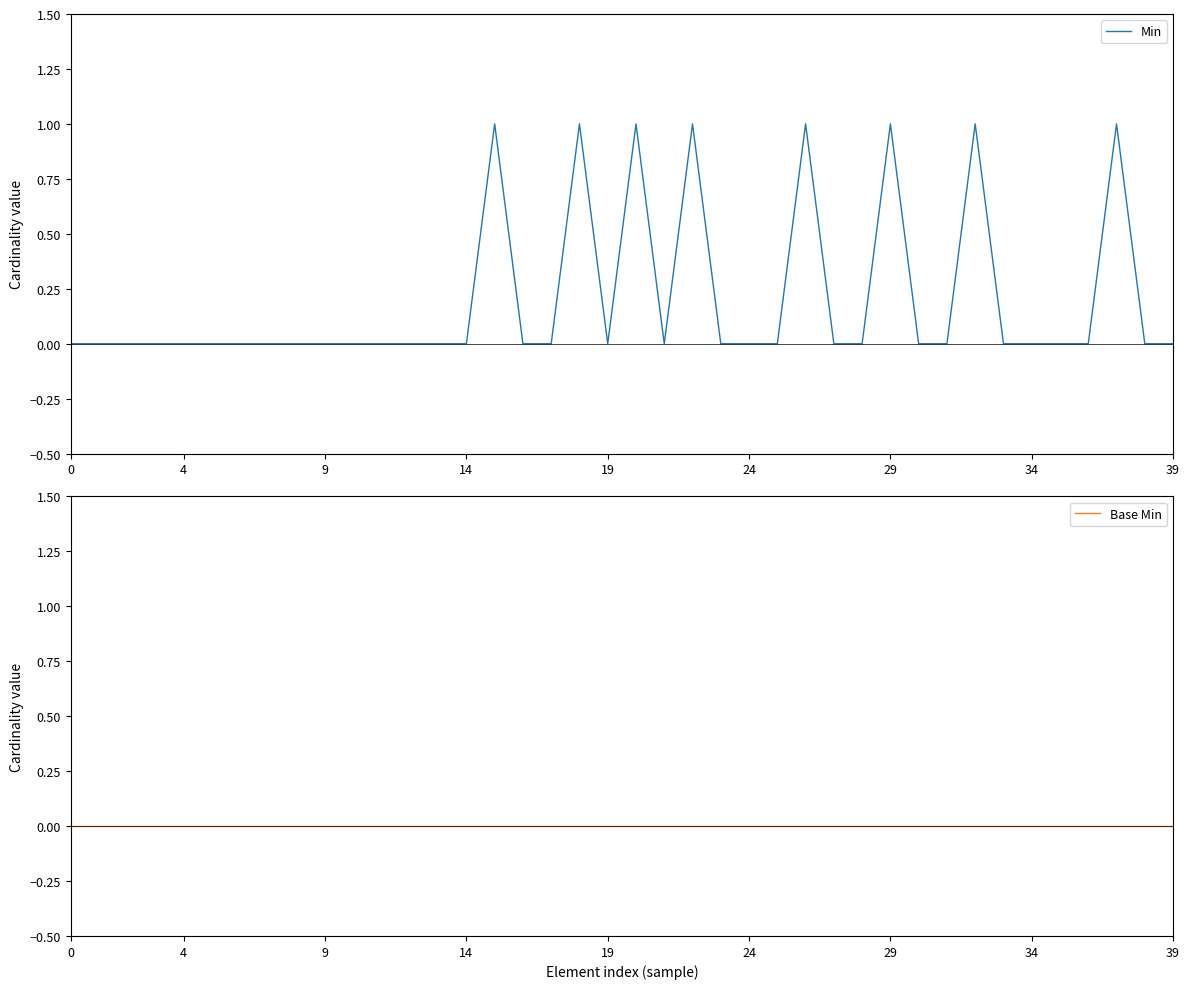

Which category has the highest value in the Min series?

15